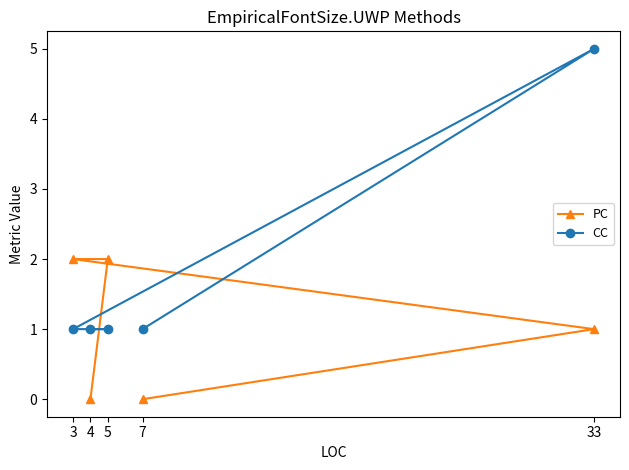

What is the difference between the maximum and minimum values in the CC series?

4